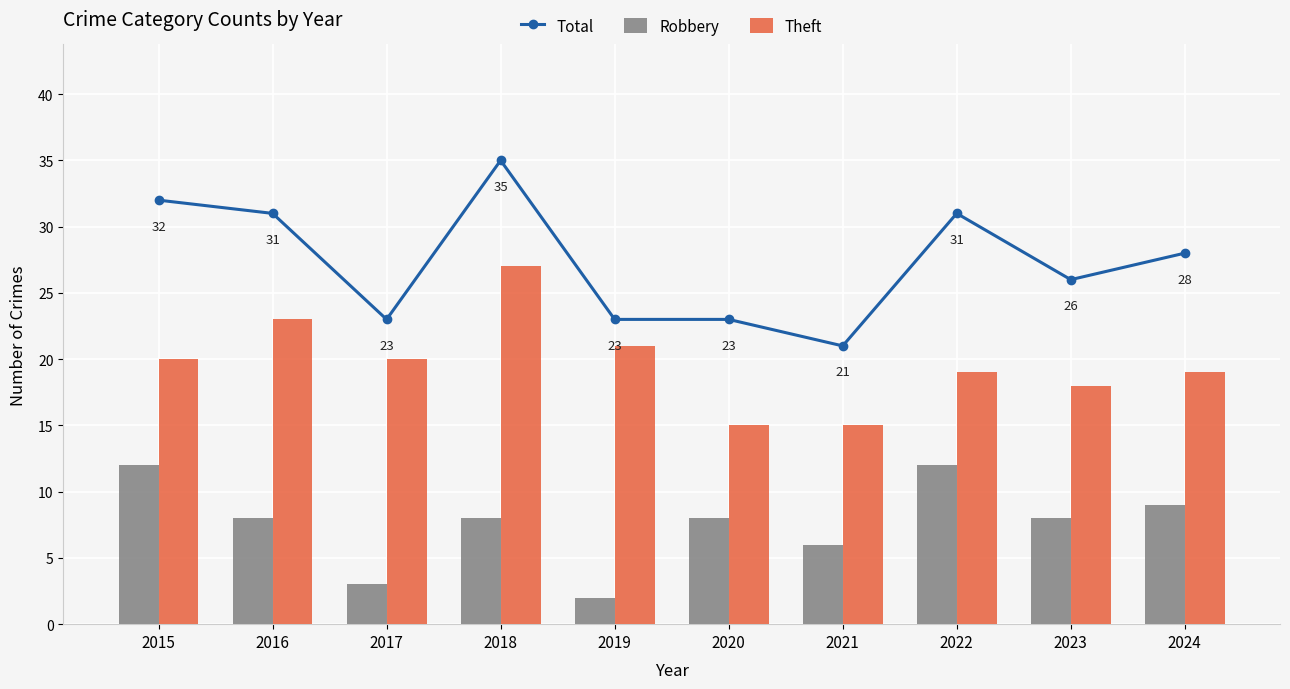

Does the chart contain any negative values?

No